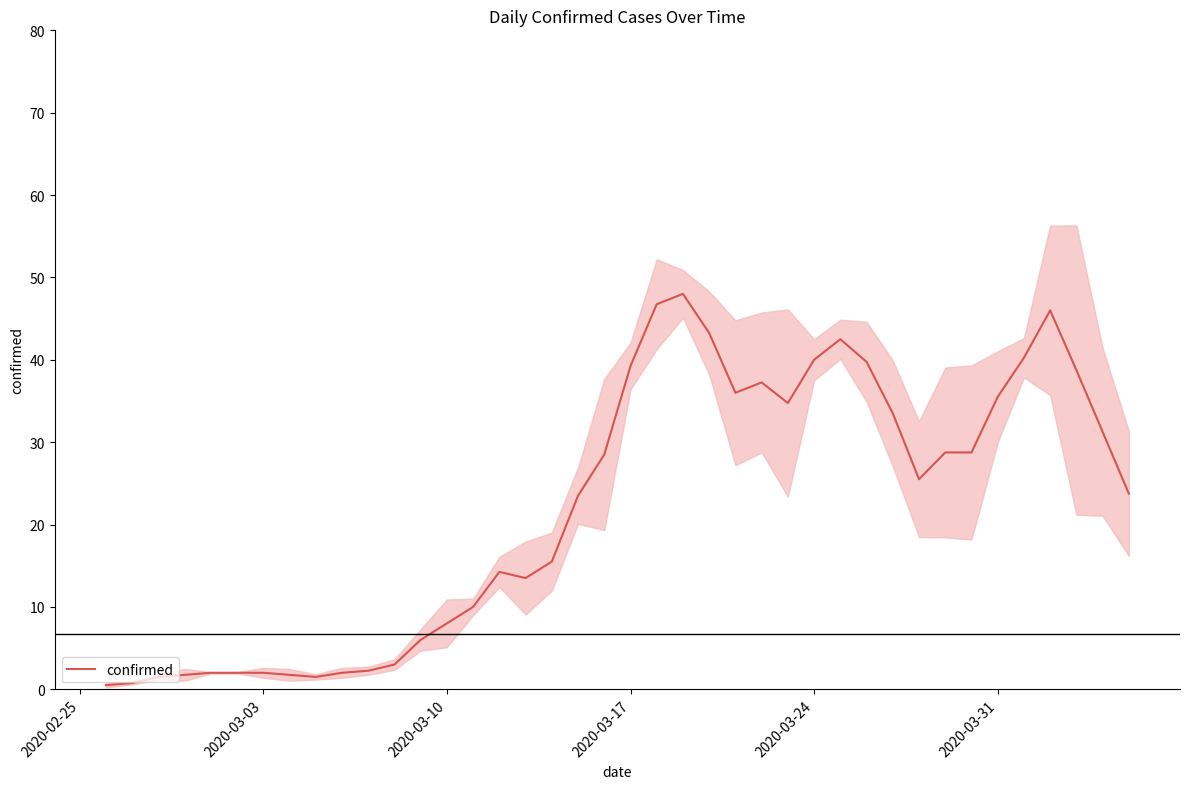

What is the sum of all values?

879.8